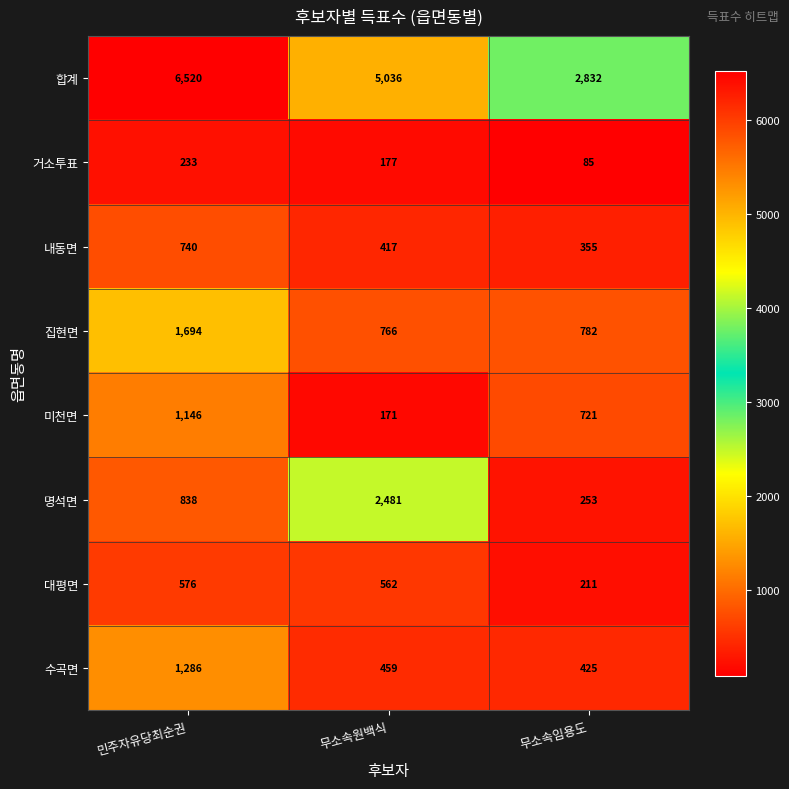

Which series has the largest range (max minus min)?

합계